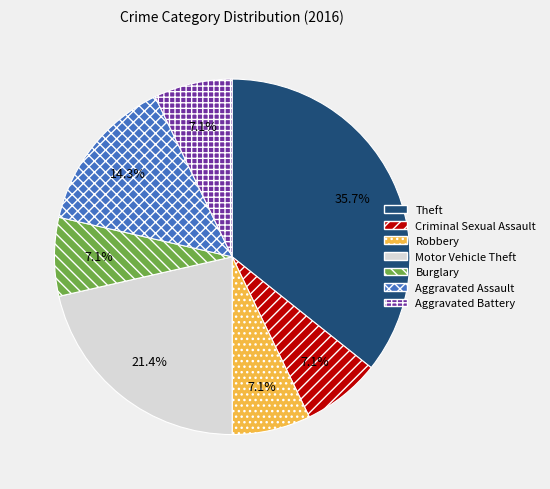

Is it true that Aggravated Battery is 14% of the pie?

False